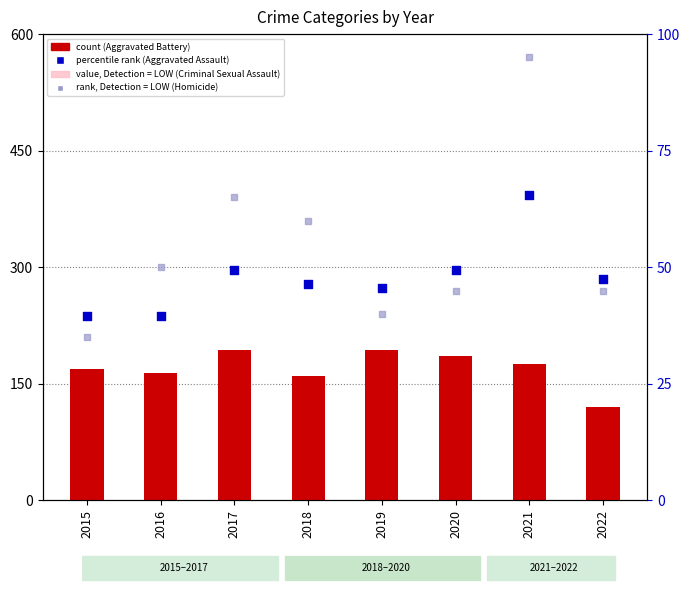

Which series contains the highest Y value?

Aggravated Battery